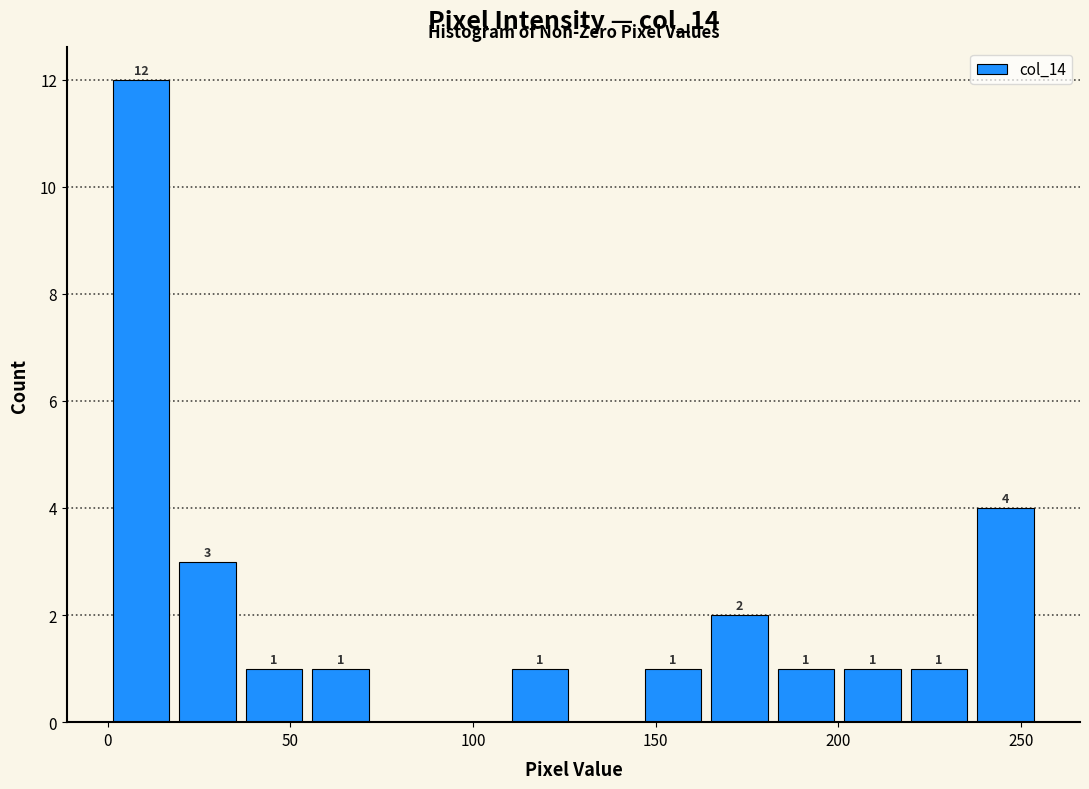

Around what value on the x-axis is the tallest bar? Give the approximate position of its centre, as read against the axis.

10